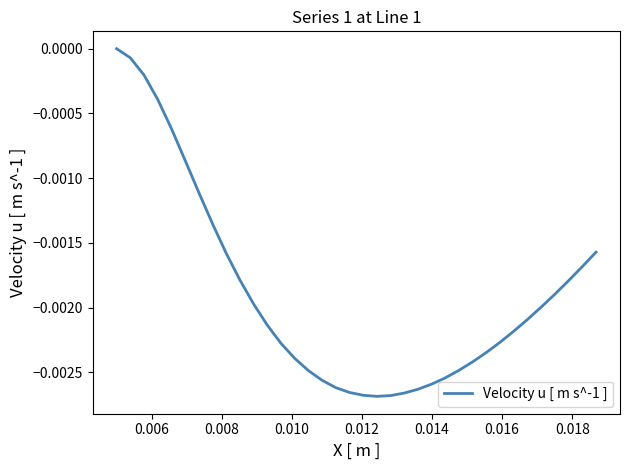

Count the number of categories in the chart.

36